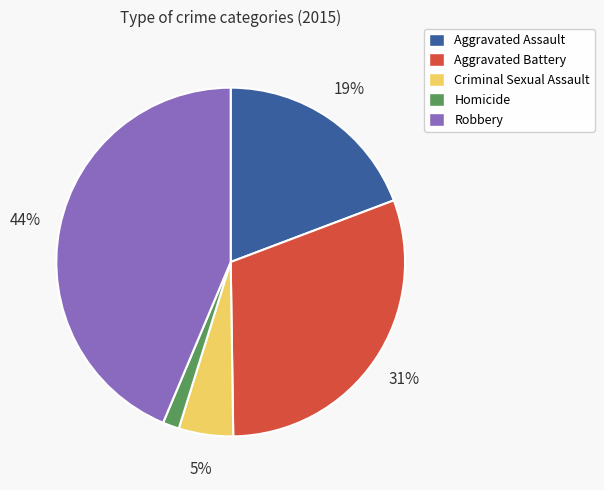

What percentage is the Aggravated Battery slice, to the nearest percent?

31%